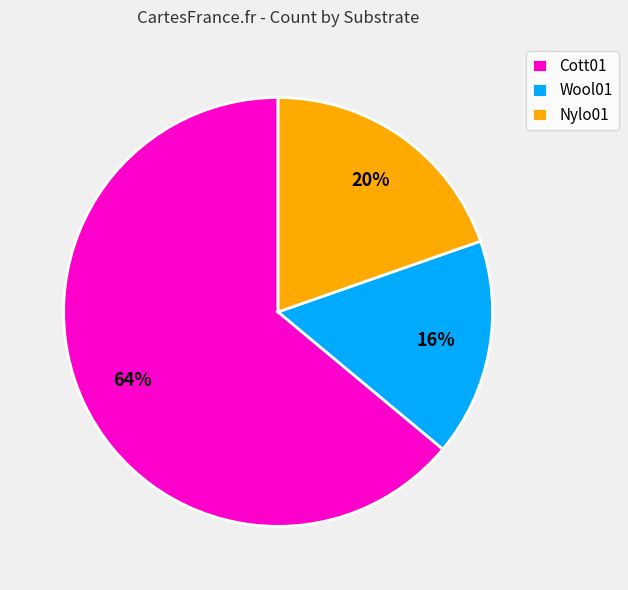

To the nearest percent, what percentage of the pie is Cott01?

64%